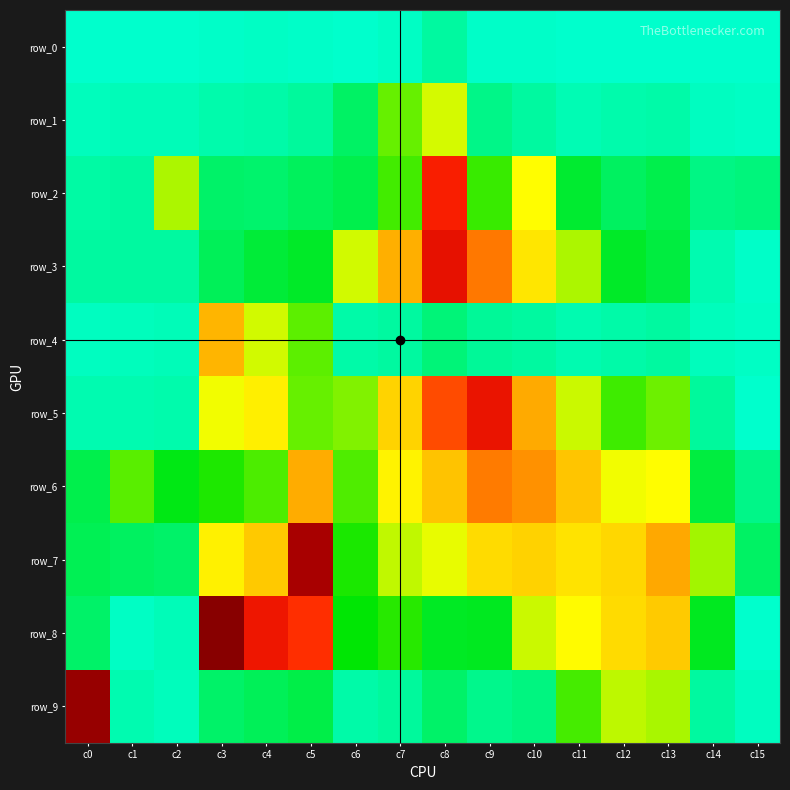

True or false: row_0 has a value of 21 at c7.

False